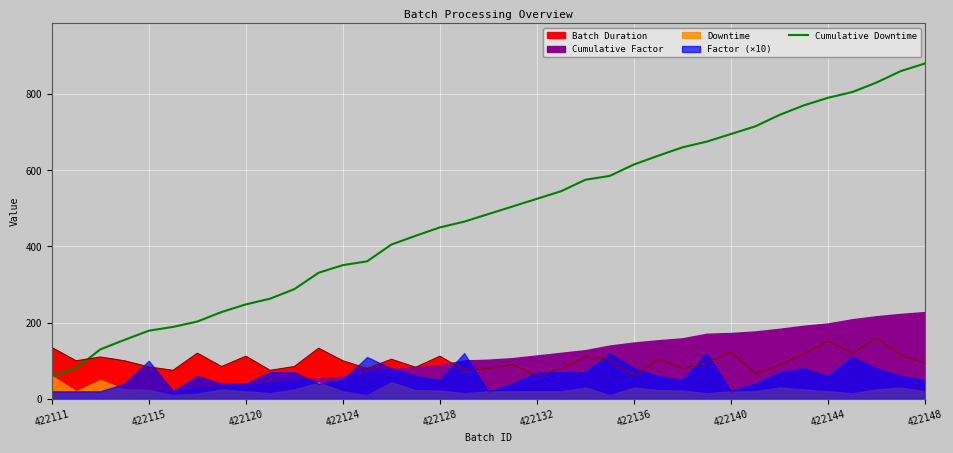

True or false: the data has more than 1 interior local peaks.

False